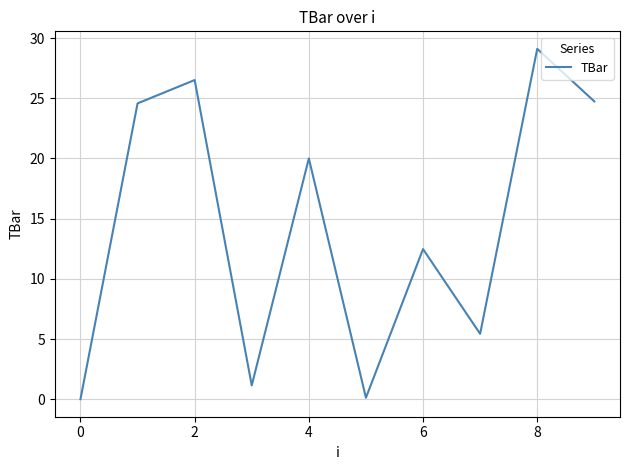

What is the maximum value shown in the chart?

29.1